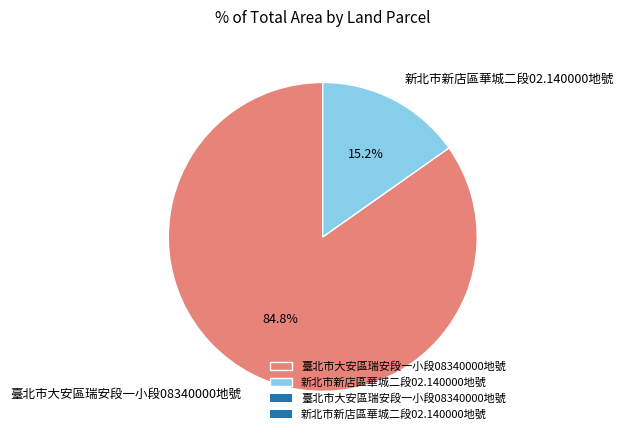

Combined, do 新北市新店區華城二段02.140000地號 and 臺北市大安區瑞安段一小段08340000地號 account for over 50%?

Yes